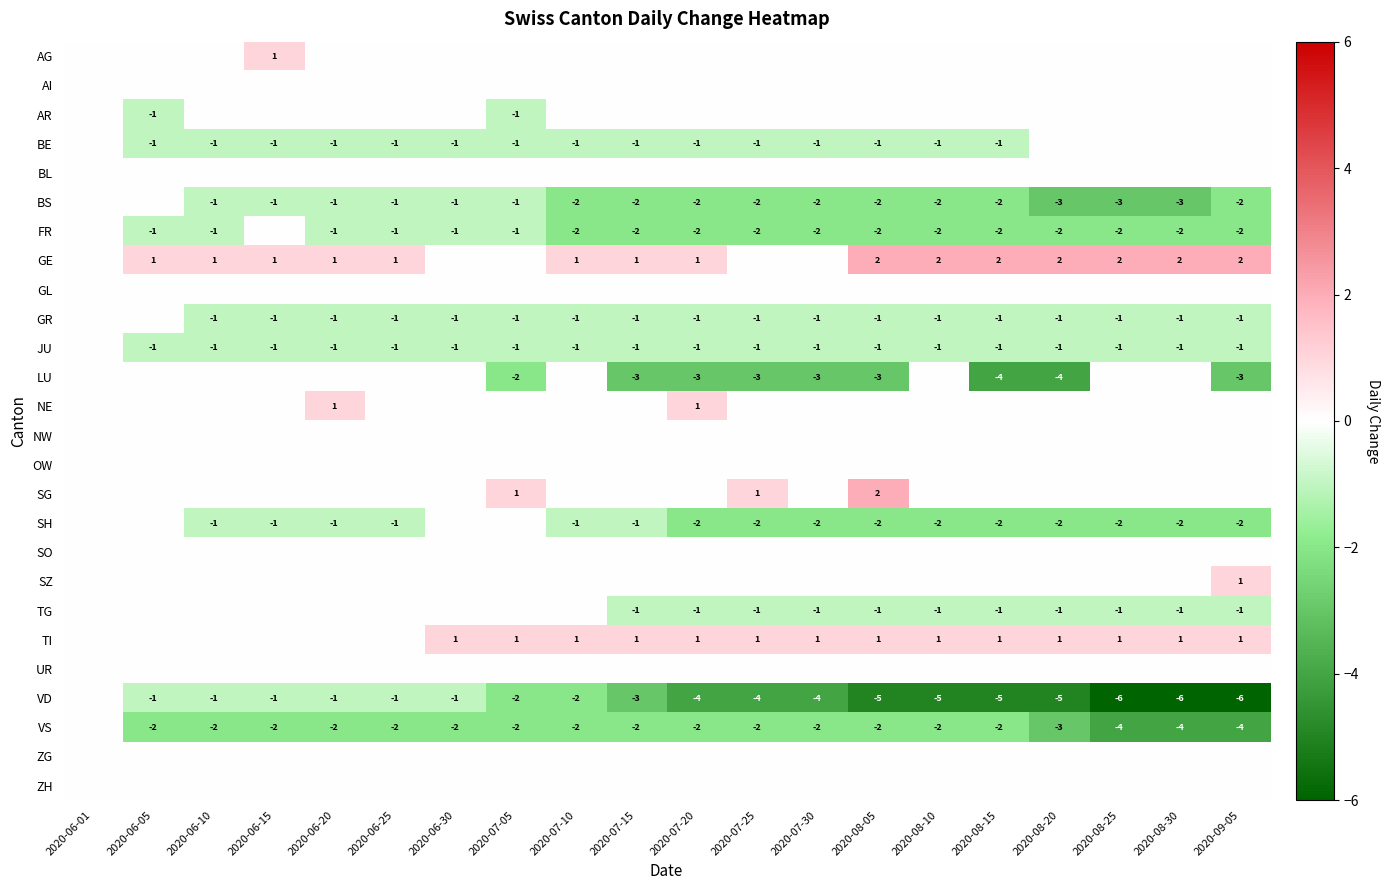

Which series has the widest spread of values?

VD